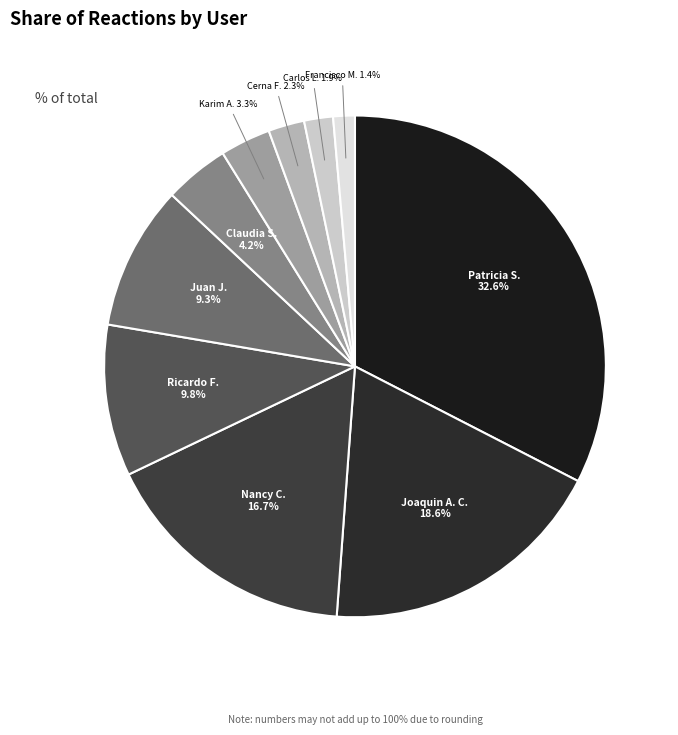

How many segments does this pie chart have?

10